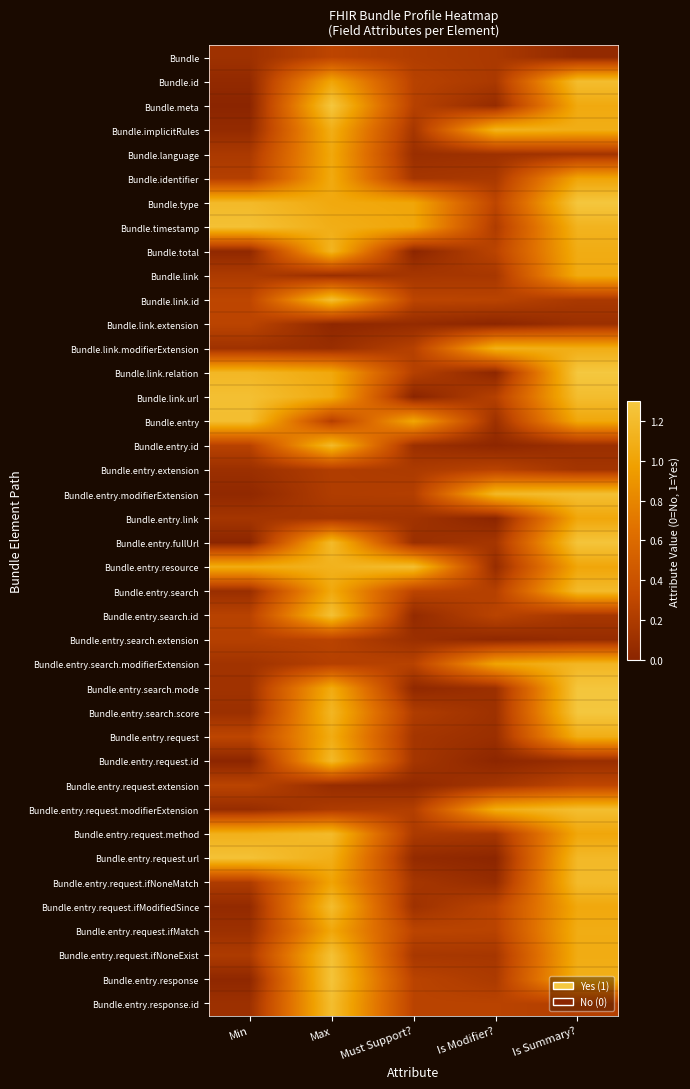

At which category does the chart reach its minimum across all series?

Must Support?